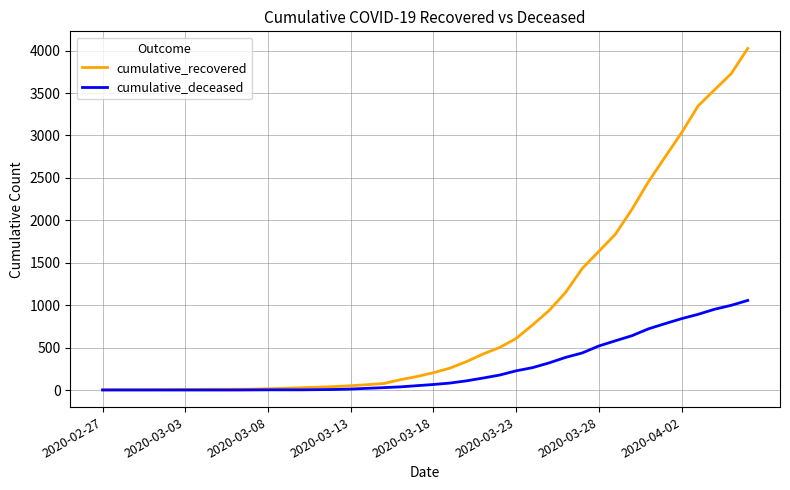

Which series has the widest spread of values?

cumulative_recovered